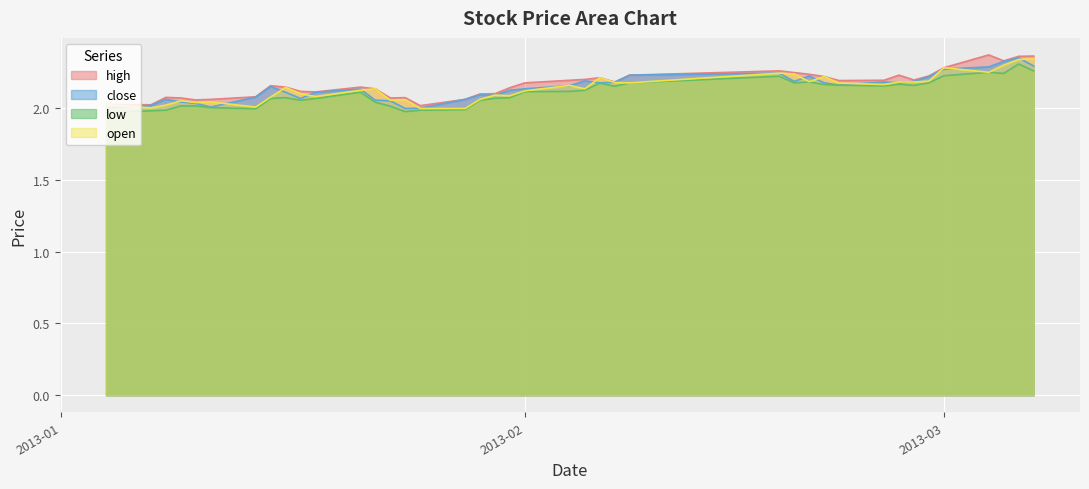

What is the value of the open point at the 3rd from the left?

2.0